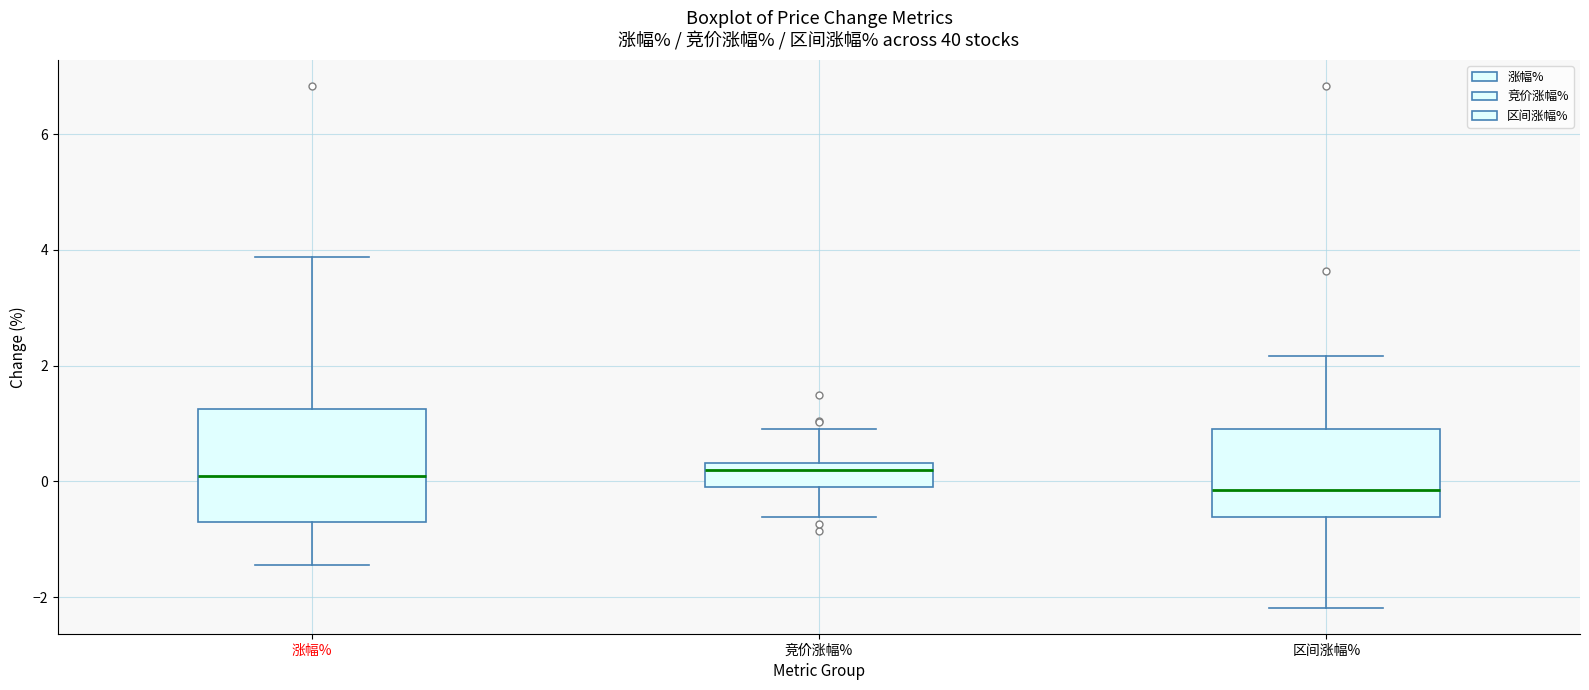

Where does the lower whisker of the box for 涨幅% end on the y-axis? The values are not printed on the chart, so give them approximately, as read against the axis.

-1.4